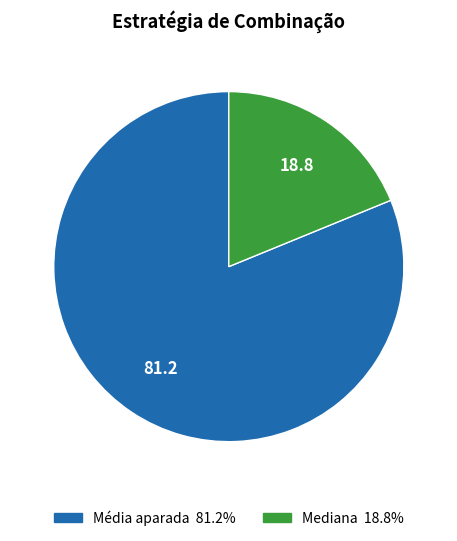

Do Mediana and Média aparada together represent more than half of the pie?

Yes